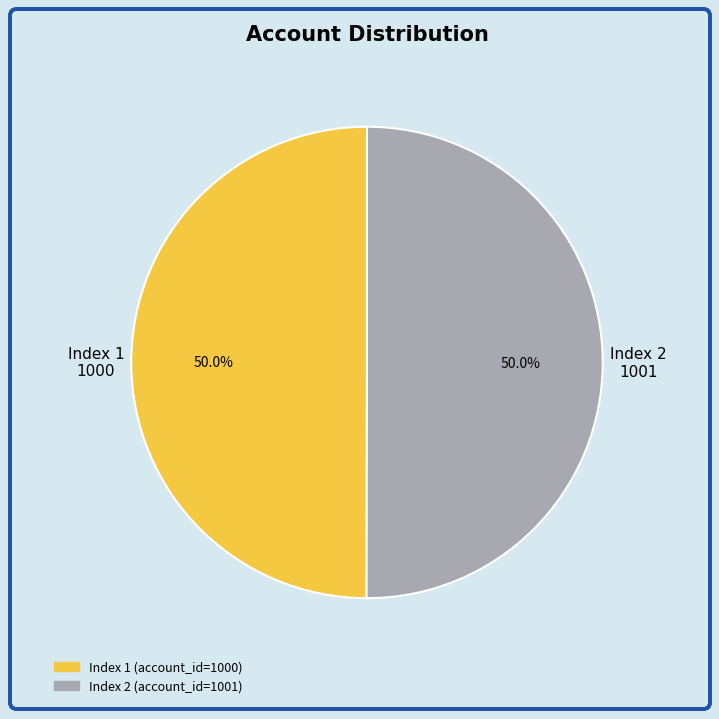

How many segments does this pie chart have?

2